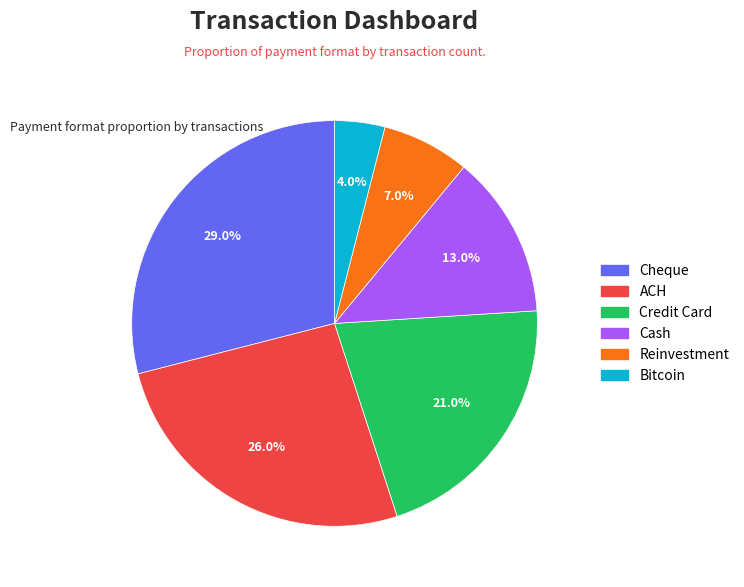

Is Cash the majority of the pie?

No